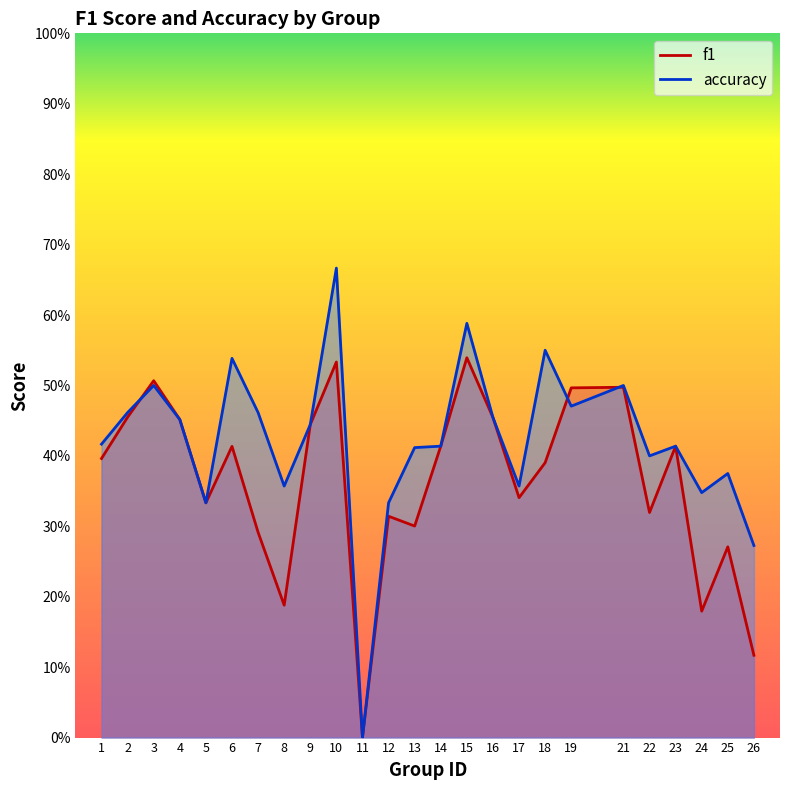

How many lines are shown in the chart?

2